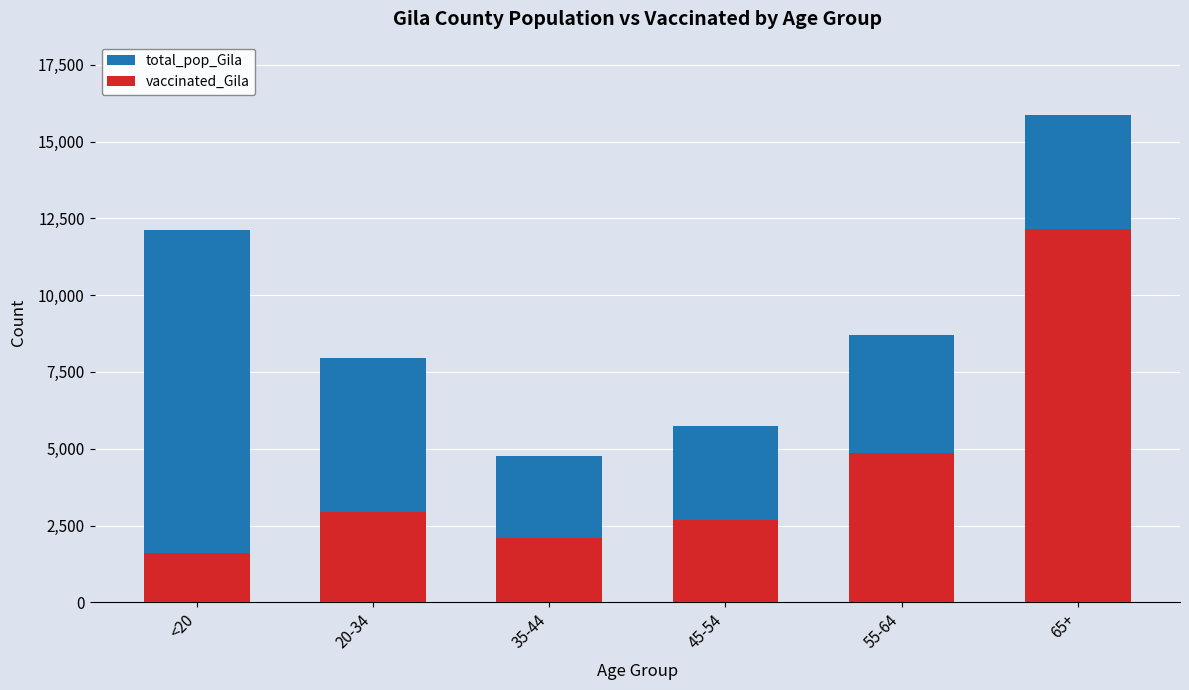

What is the difference between the maximum and second lowest values in the vaccinated_Gila series?

10050